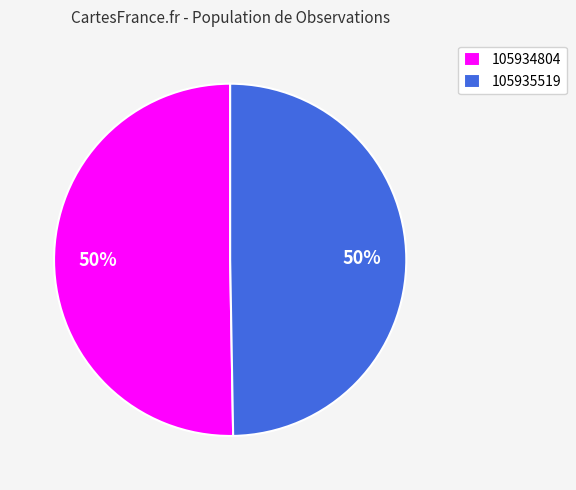

To the nearest percent, what is the average slice percentage?

50%